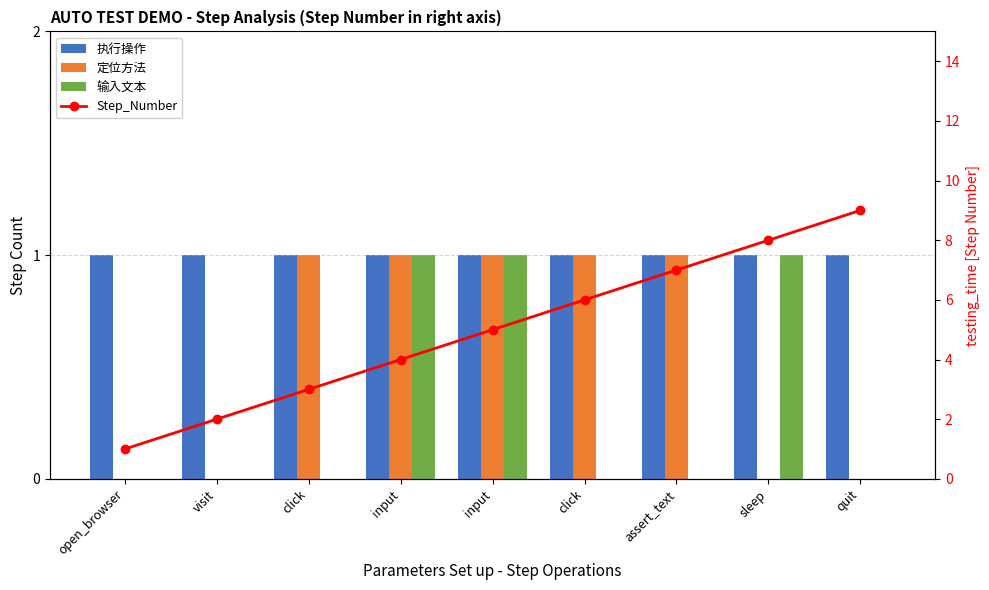

Rank the series by their maximum value, from highest to lowest.

Step_Number, 执行操作, 定位方法, 输入文本